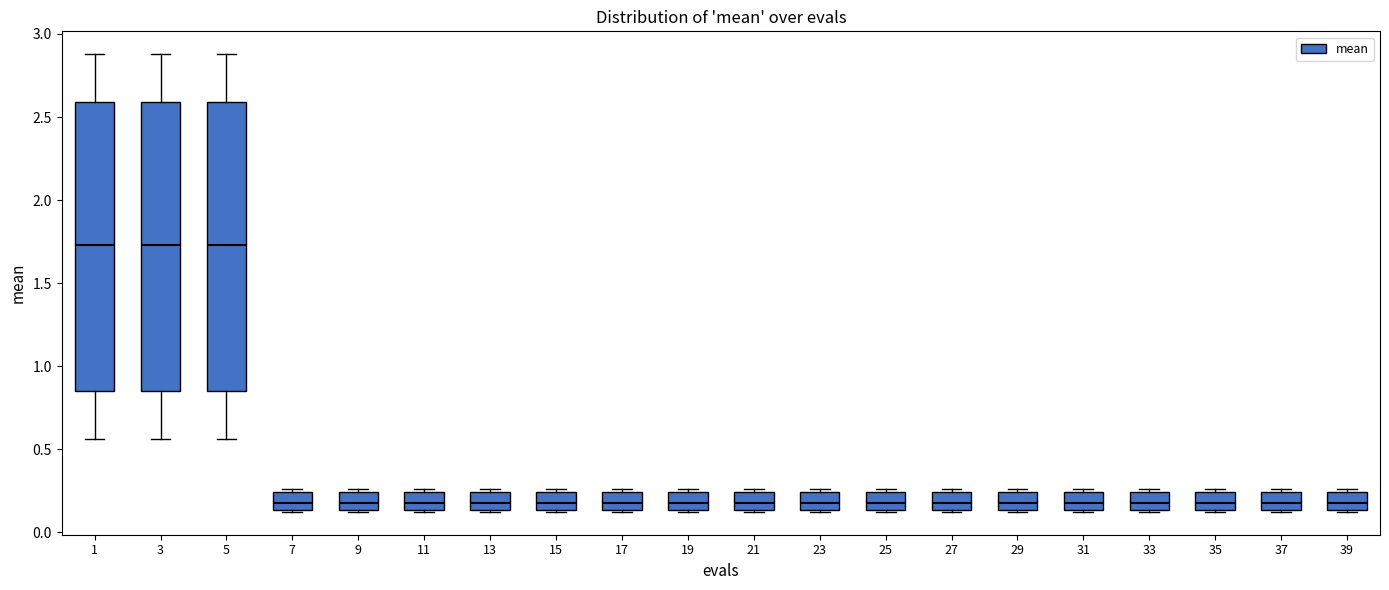

Where does the median line of the box at x = 13 sit on the y-axis? The values are not printed on the chart, so give them approximately, as read against the axis.

0.20